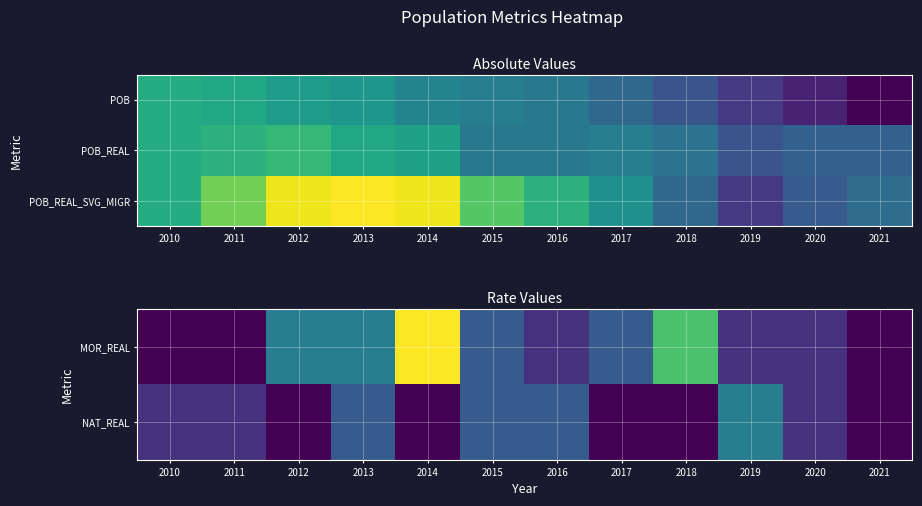

How many values in the POB_REAL_SVG_MIGR series are below 160?

6